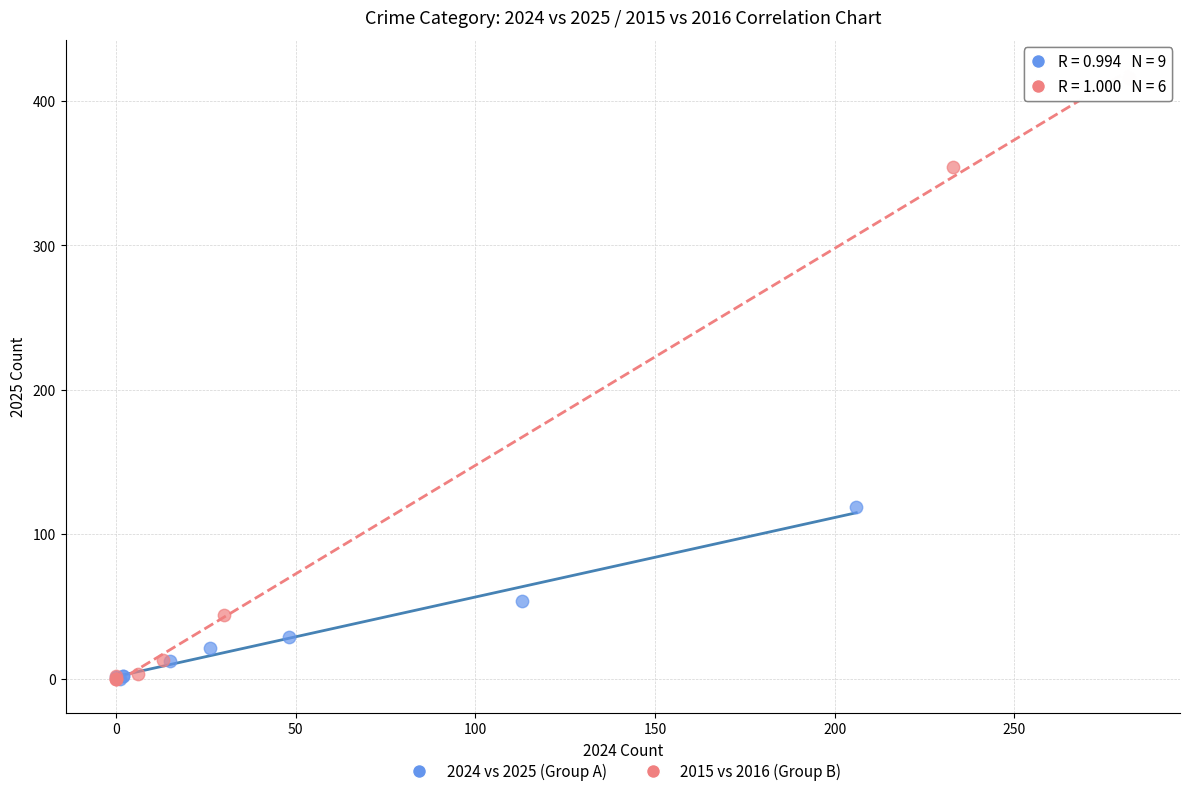

Which series contains the highest Y value?

2015 vs 2016 (Group B)